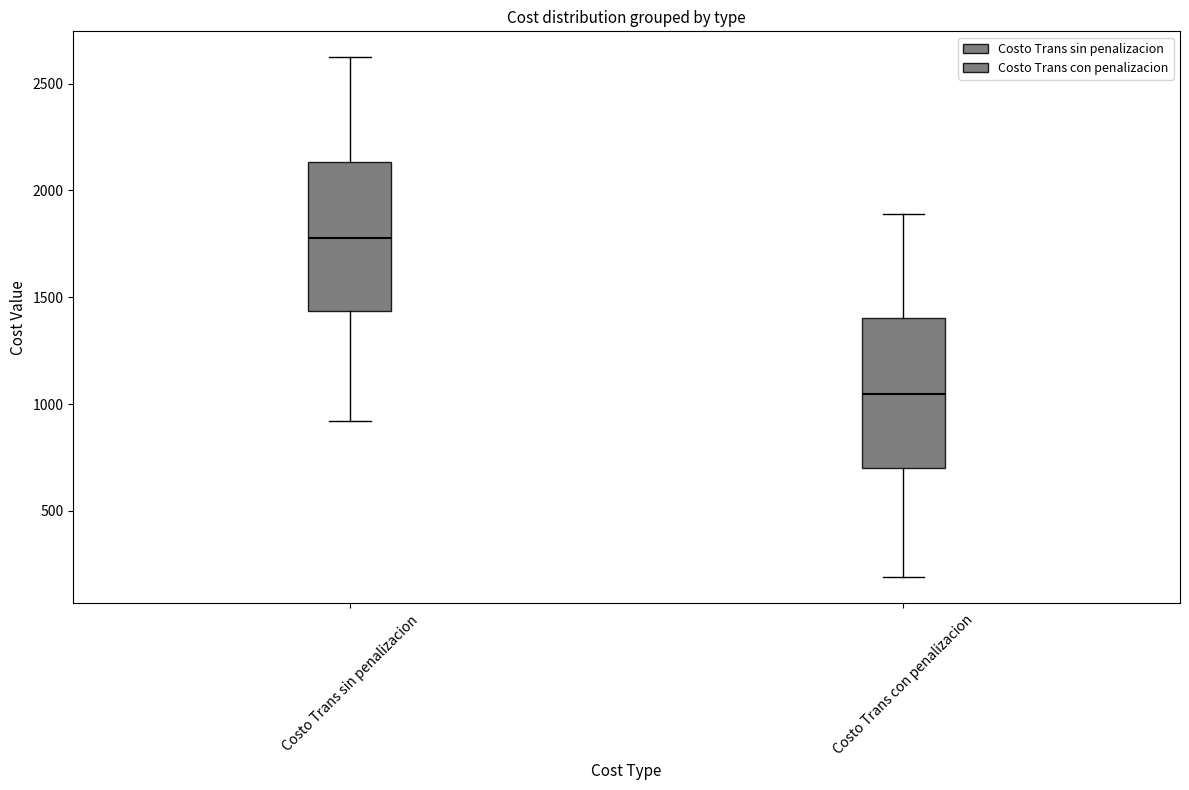

Which box's median line is the lowest?

Costo Trans con penalizacion